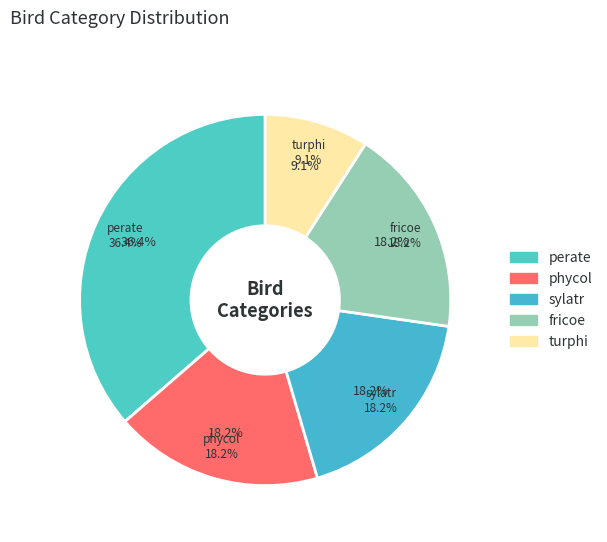

What is the change in value from perate to sylatr?

-6